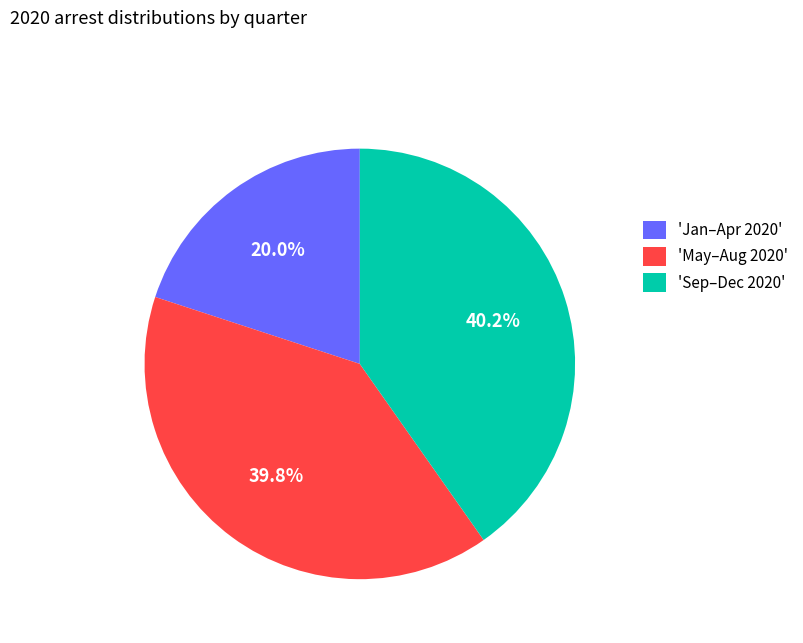

Which category has the smallest portion of the pie?

'Jan–Apr 2020'